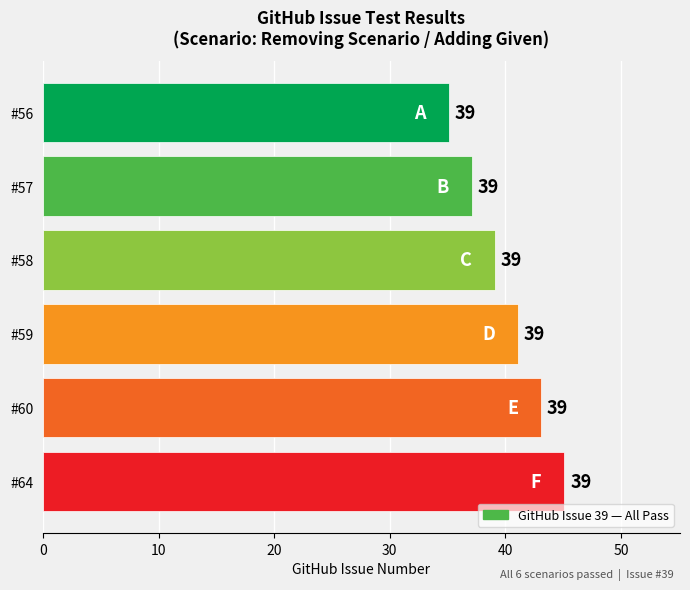

Are the bars grouped side by side (vs. stacked)?

No